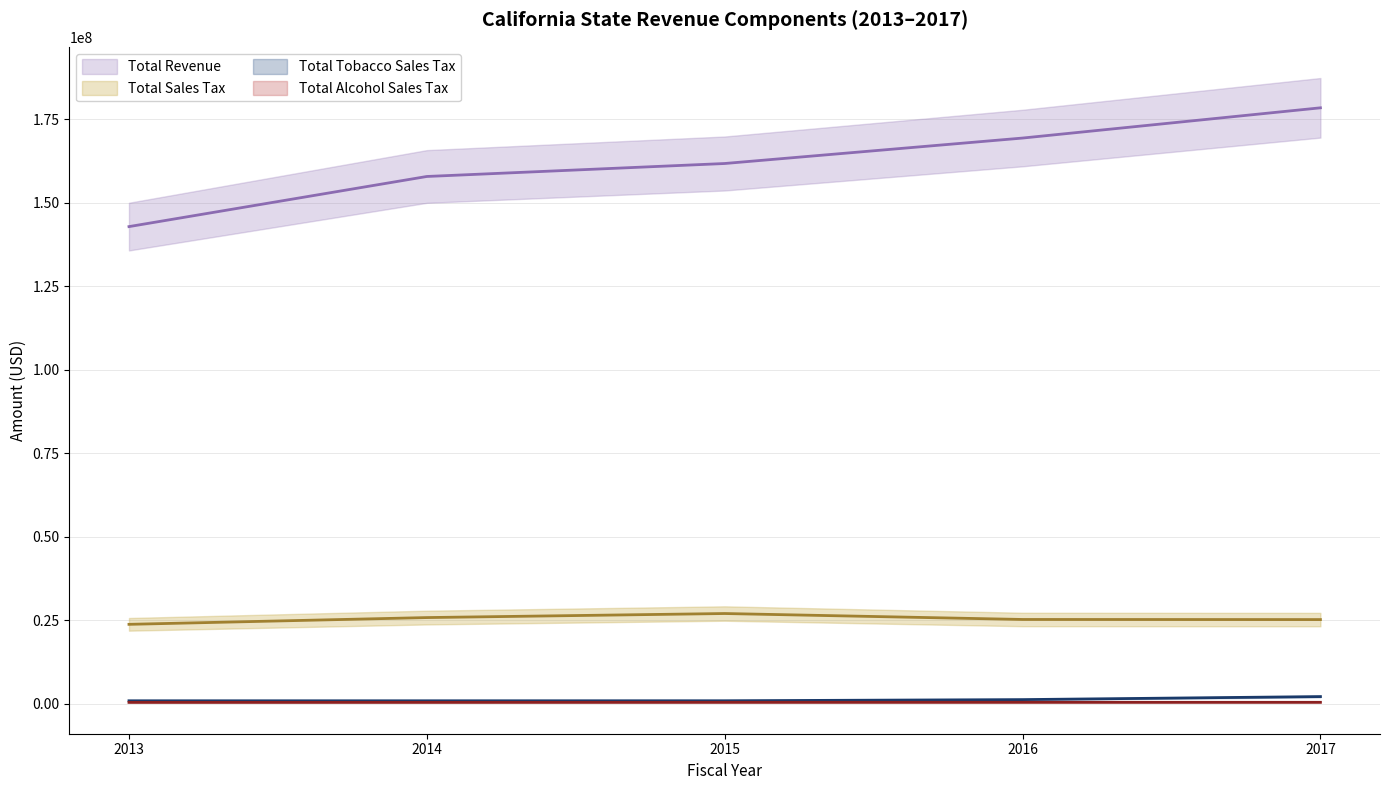

At which category does the chart reach its minimum across all series?

2013